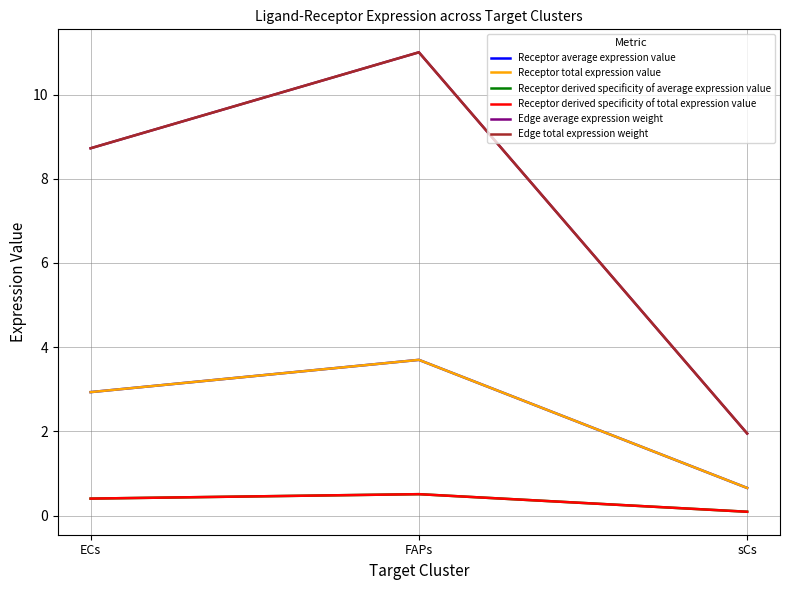

At which label does Edge total expression weight first exceed 8?

ECs